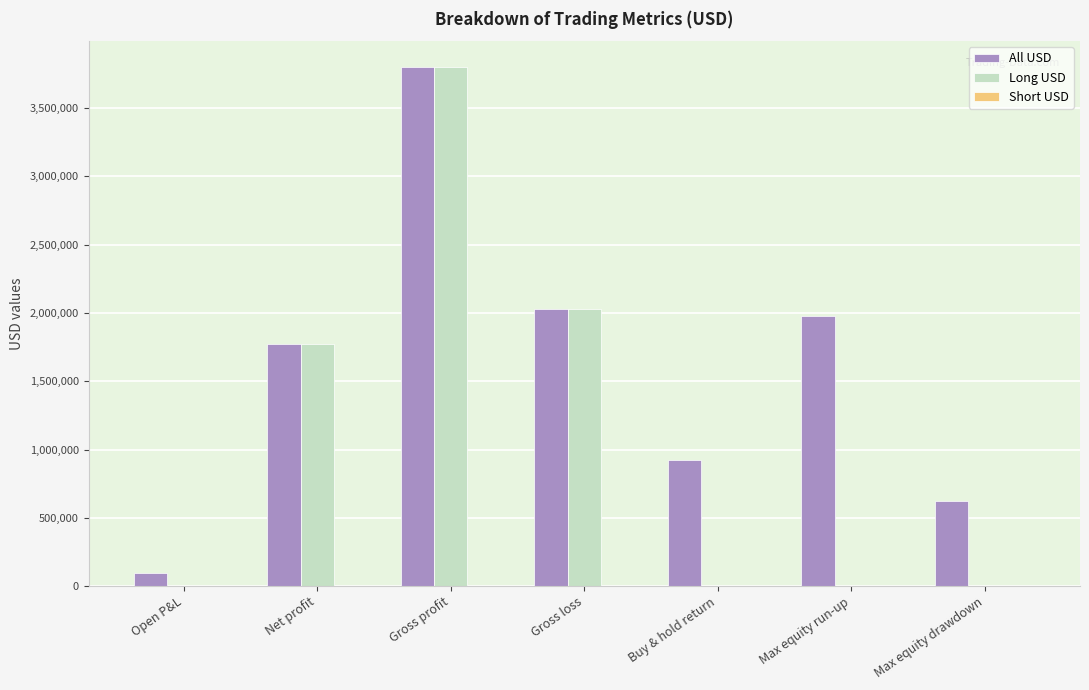

Between Open P&L and Max equity drawdown, which series saw the biggest shift?

All USD